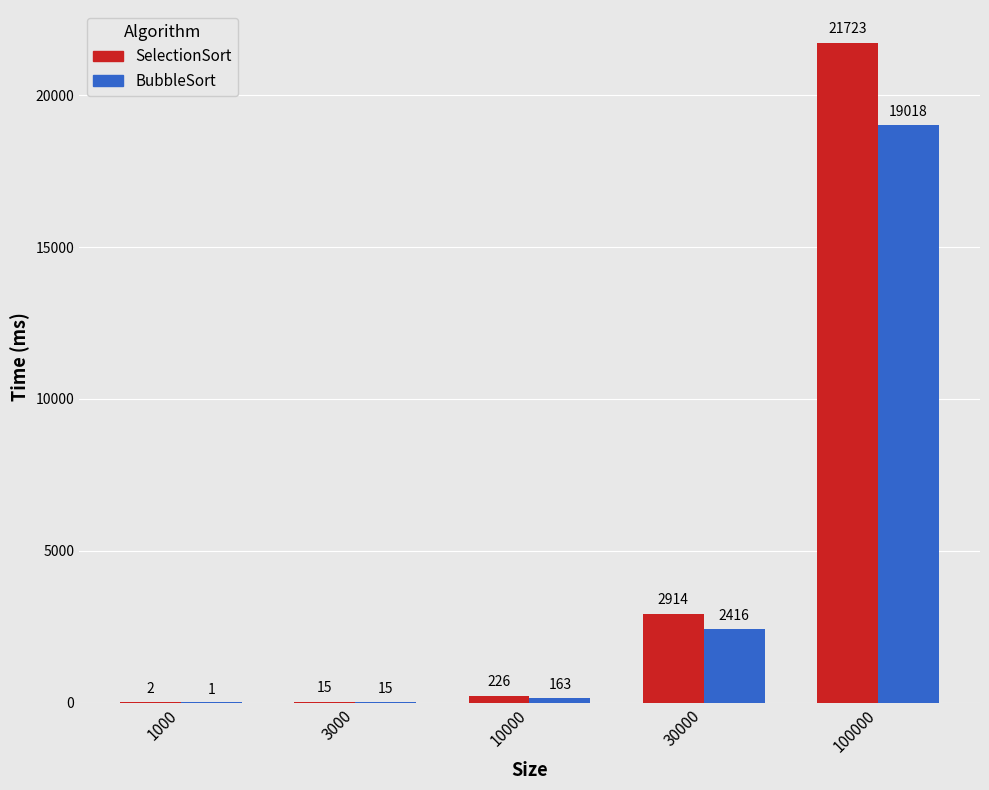

At which label is SelectionSort closest to 10862?

30000